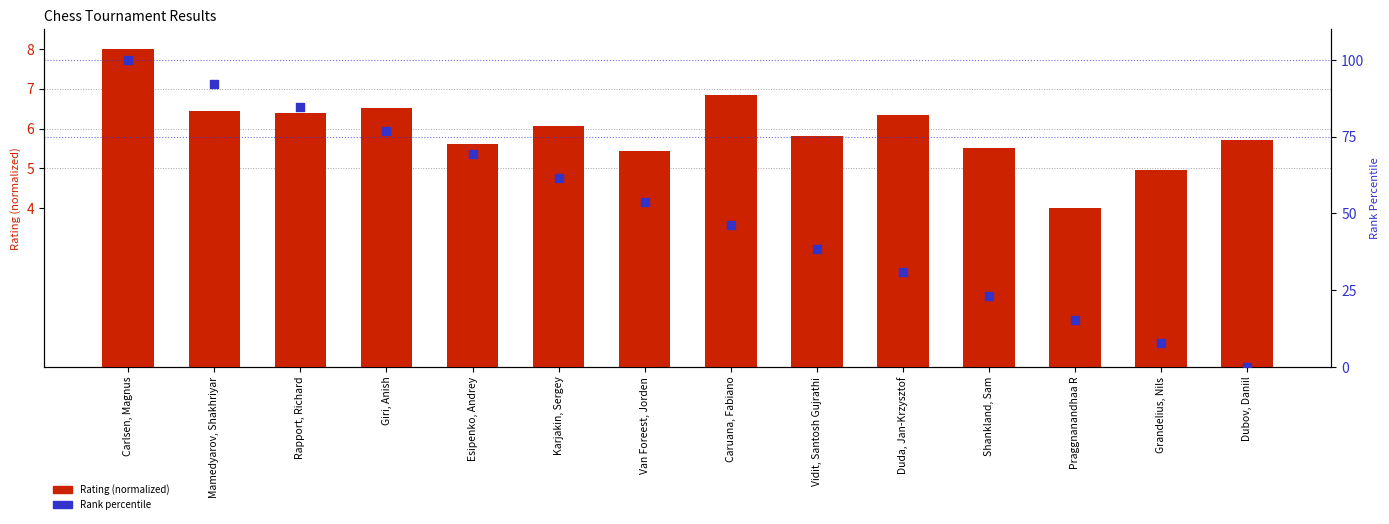

Is the value of Rank percentile at Giri, Anish greater than the value of Rating (normalized) at Praggnanandhaa R?

Yes